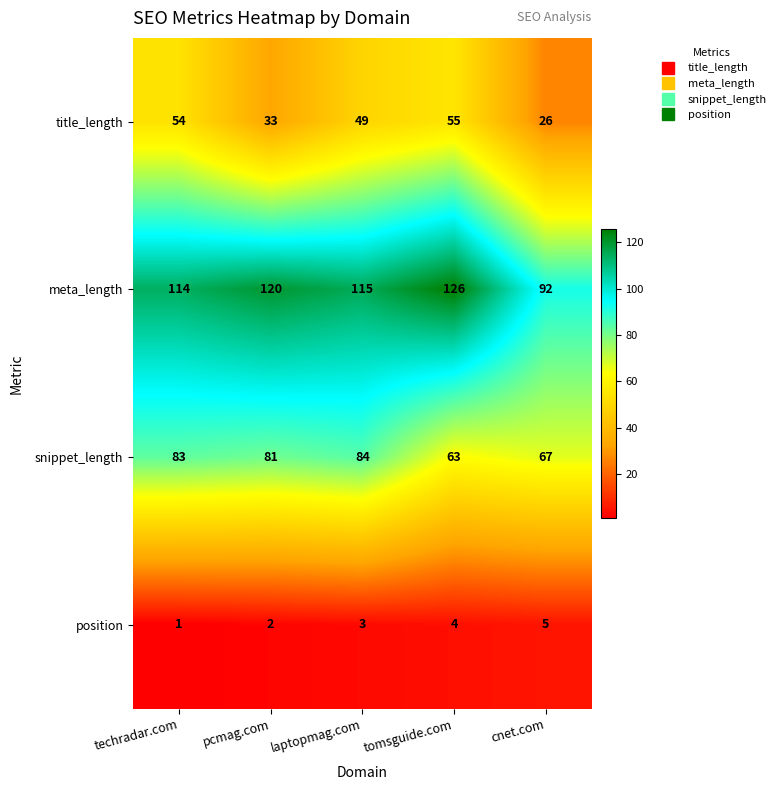

How many series are shown in this chart?

4